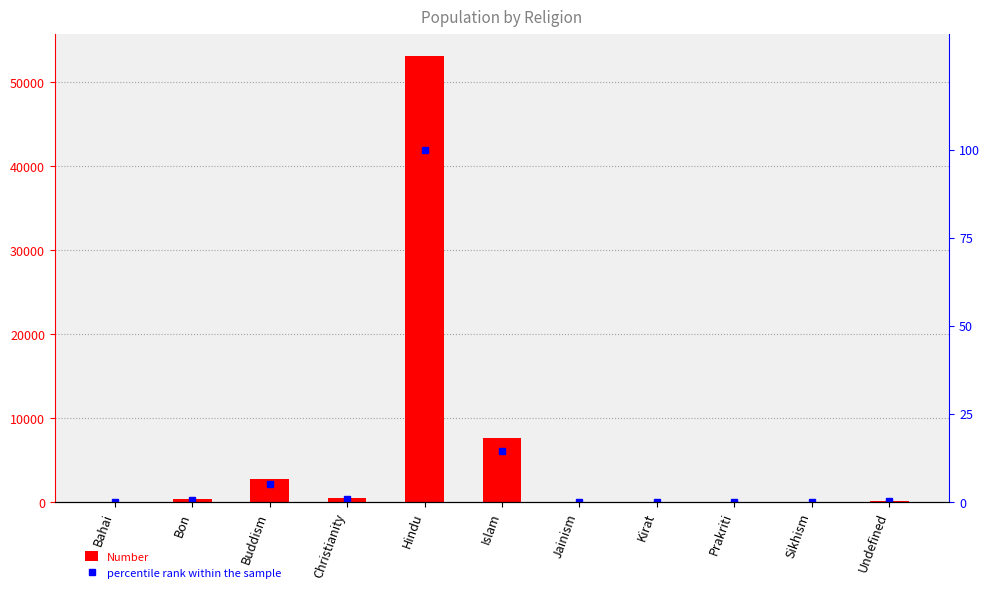

Rank the categories by percentile rank within the sample value from highest to lowest.

Hindu, Islam, Buddism, Christianity, Bon, Undefined, Jainism, Prakriti, Sikhism, Kirat, Bahai